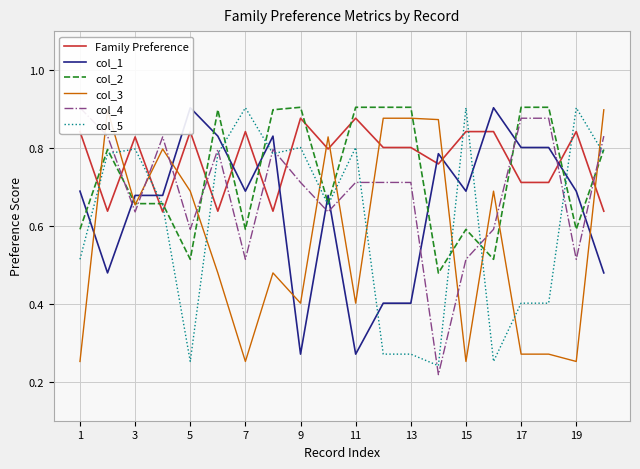

The value of col_5 at 9 is 1.1. True or false?

False